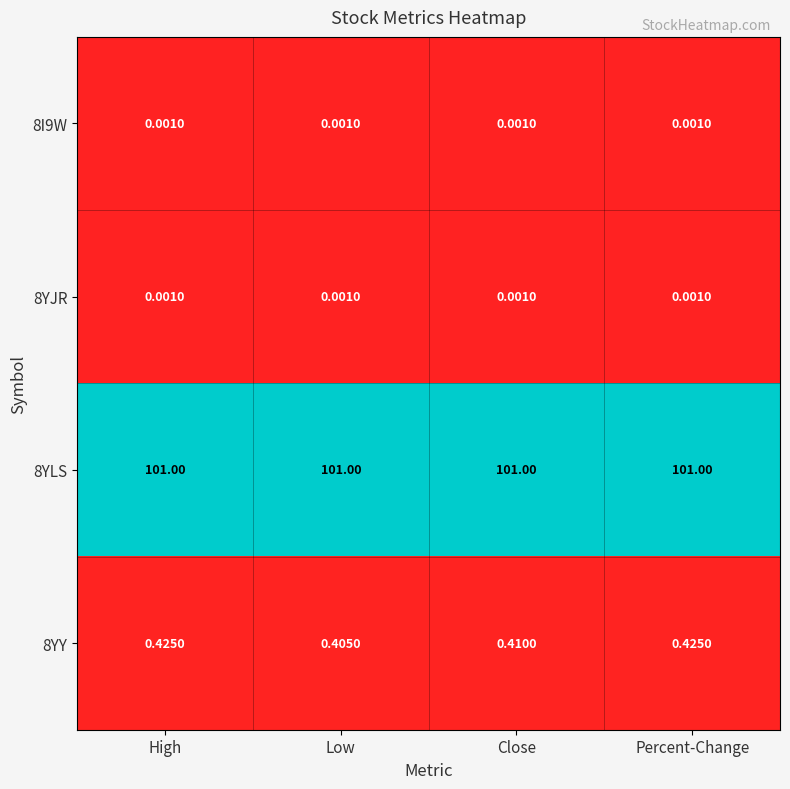

At which label is 8YY closest to 0?

Low